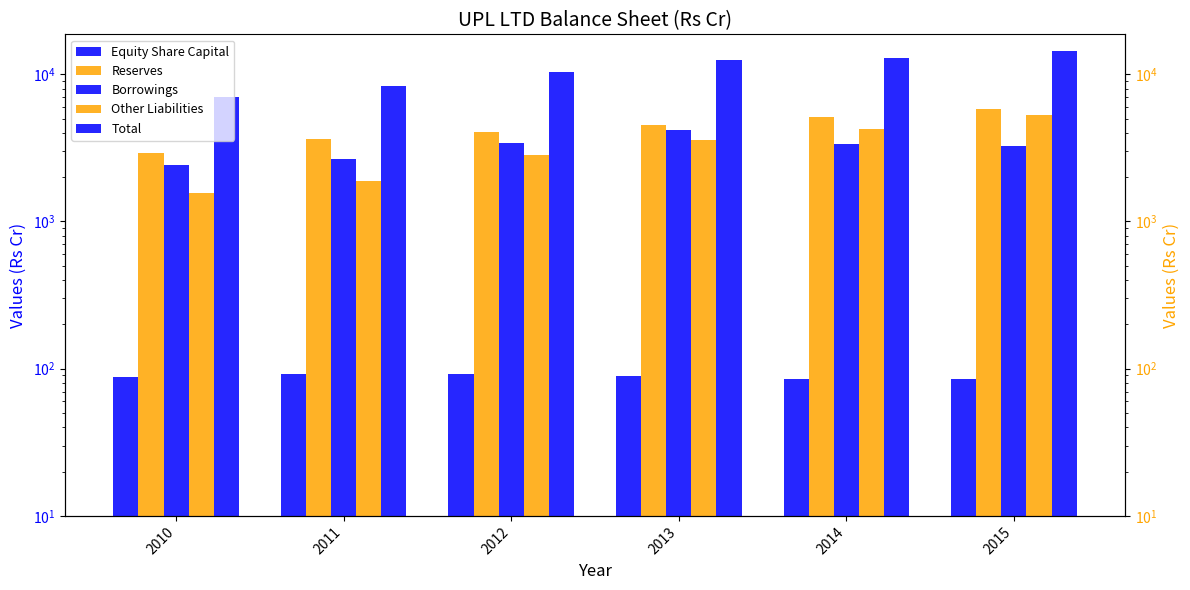

Which series has the largest range (max minus min)?

Total